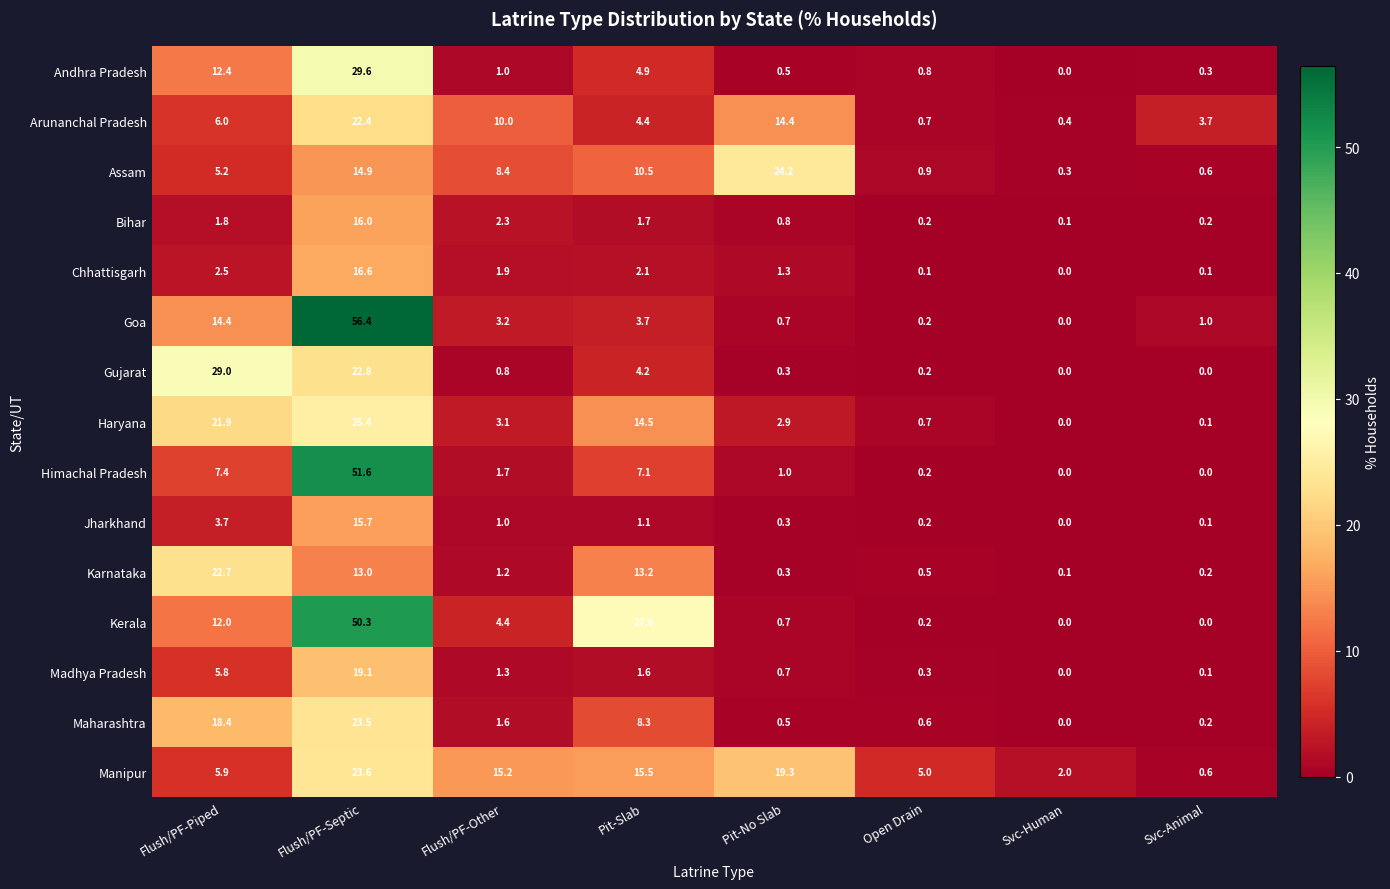

Which series has the widest spread of values?

Goa